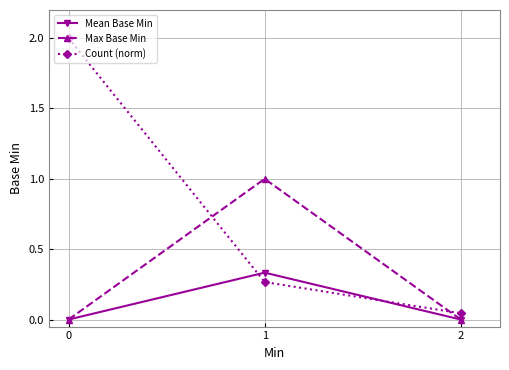

Rank the series by their maximum value, from lowest to highest.

Mean Base Min, Max Base Min, Count (norm)